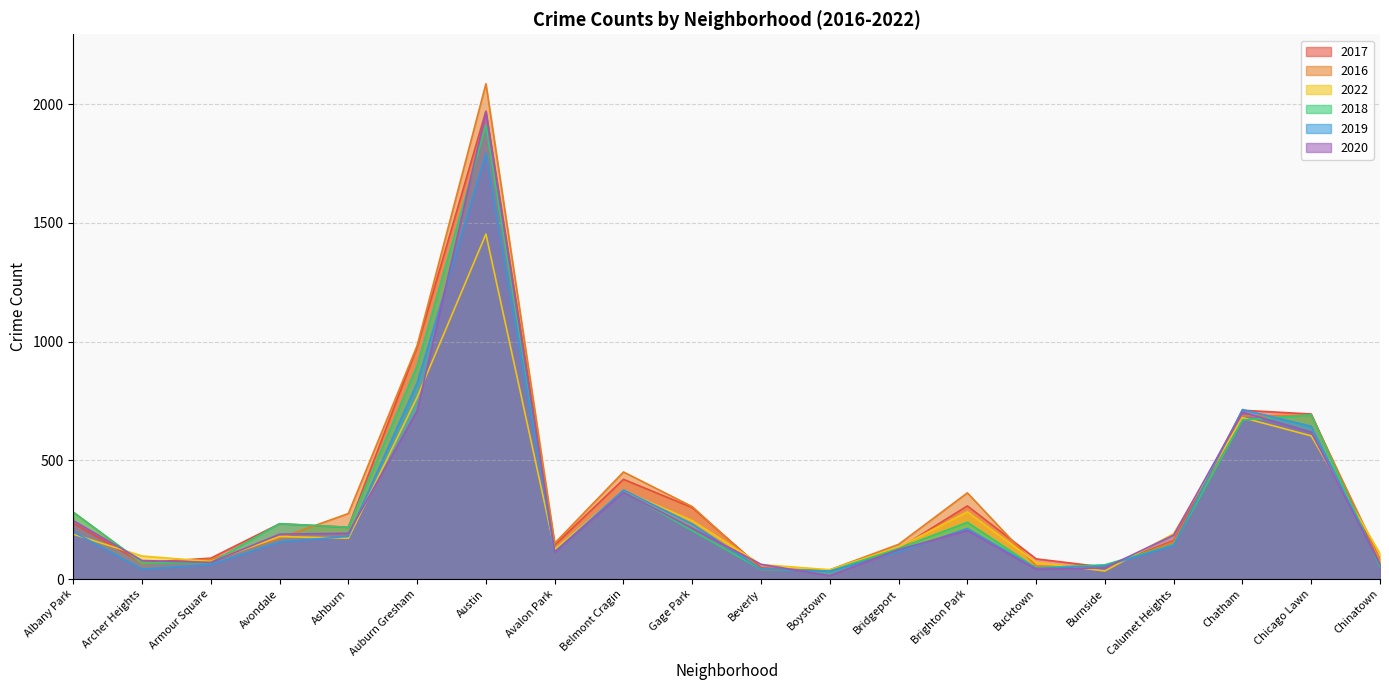

Which category has the lowest value in the 2016 series?

Boystown